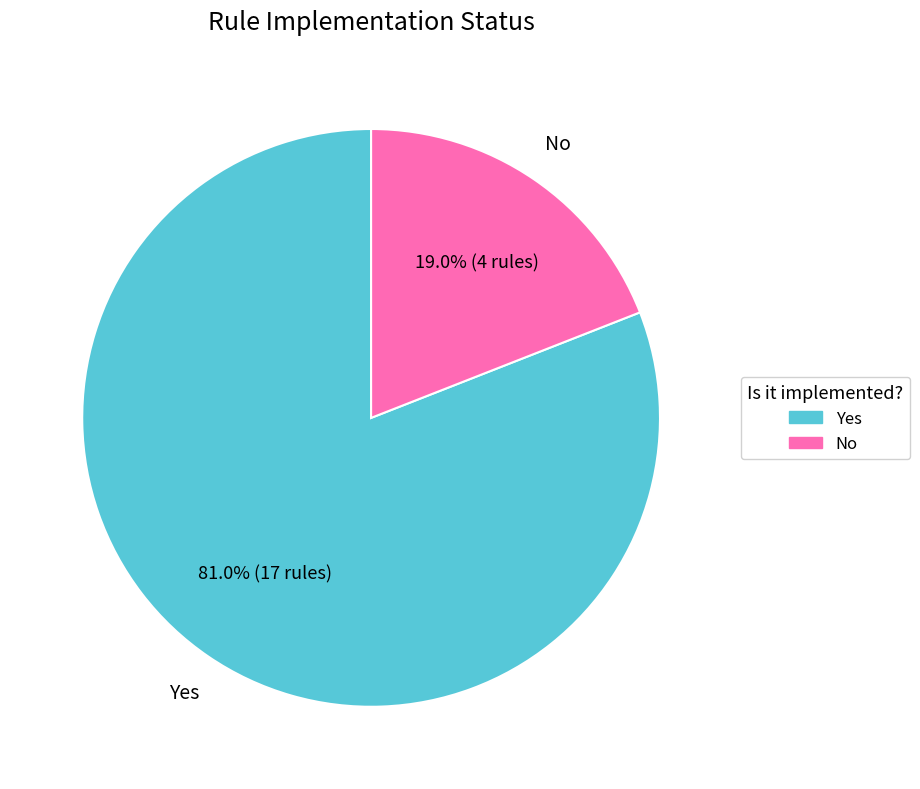

Between Yes and No, which is larger?

Yes